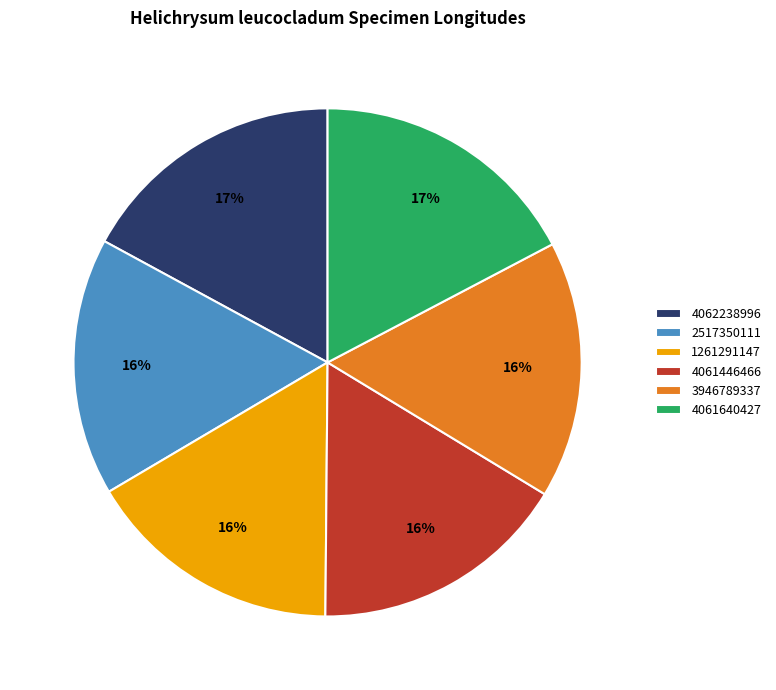

Combined, do 2517350111 and 1261291147 account for over 50%?

No